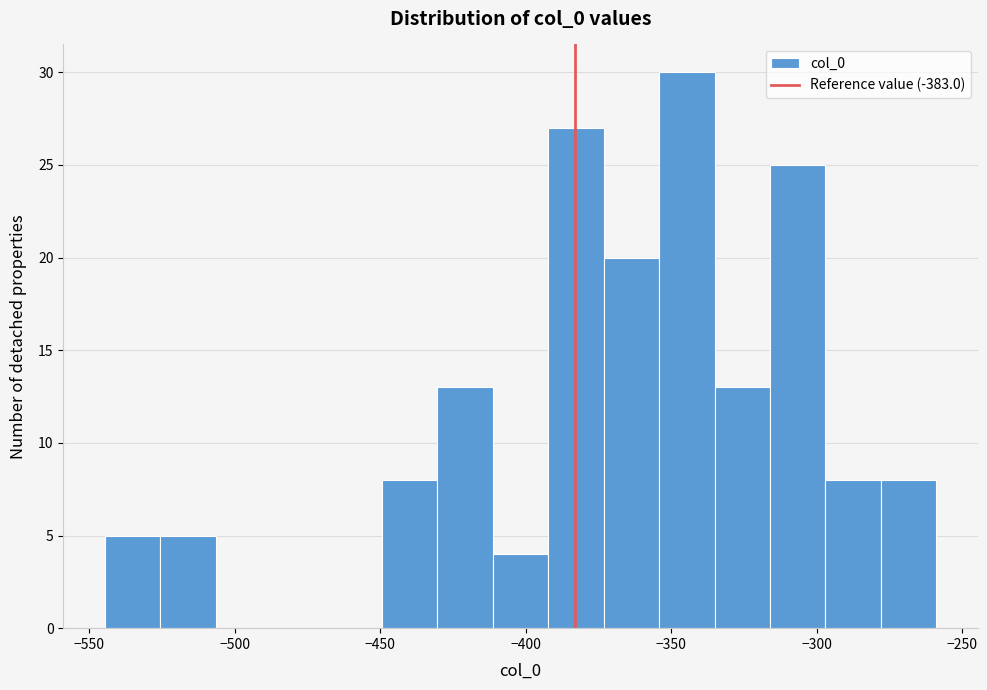

Read against the x-axis, roughly where is the centre of the tallest bar?

-345